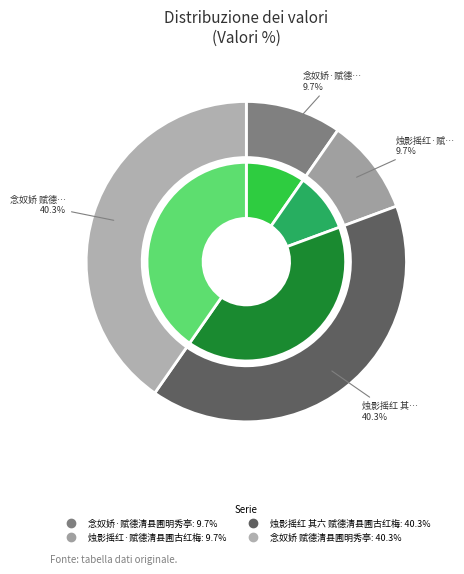

The 烛影摇红 其六 赋德清县圃古红梅 slice represents 40% of the pie. True or false?

True